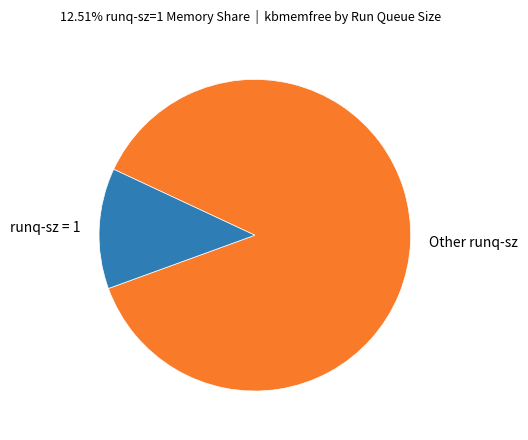

Which slice is the smallest?

runq-sz = 1